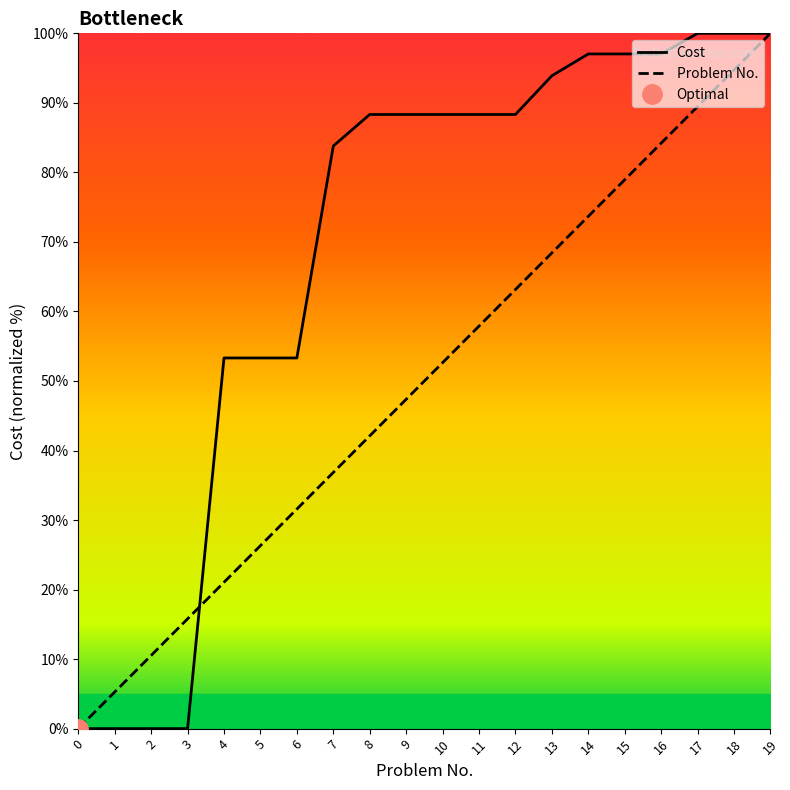

Where is Problem No. nearest to the value 50?

10